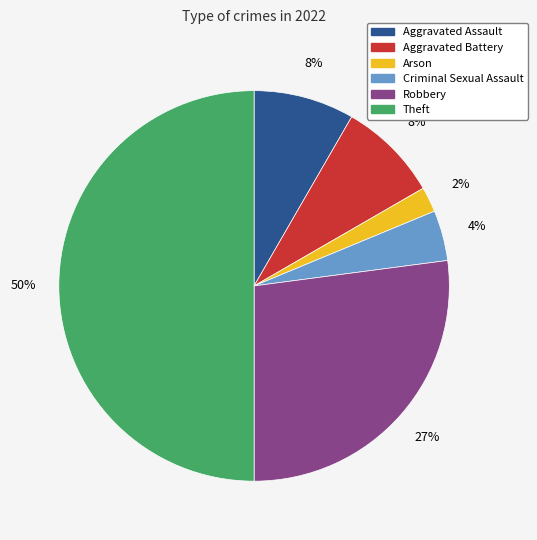

Does Robbery account for over 50% of the chart?

No